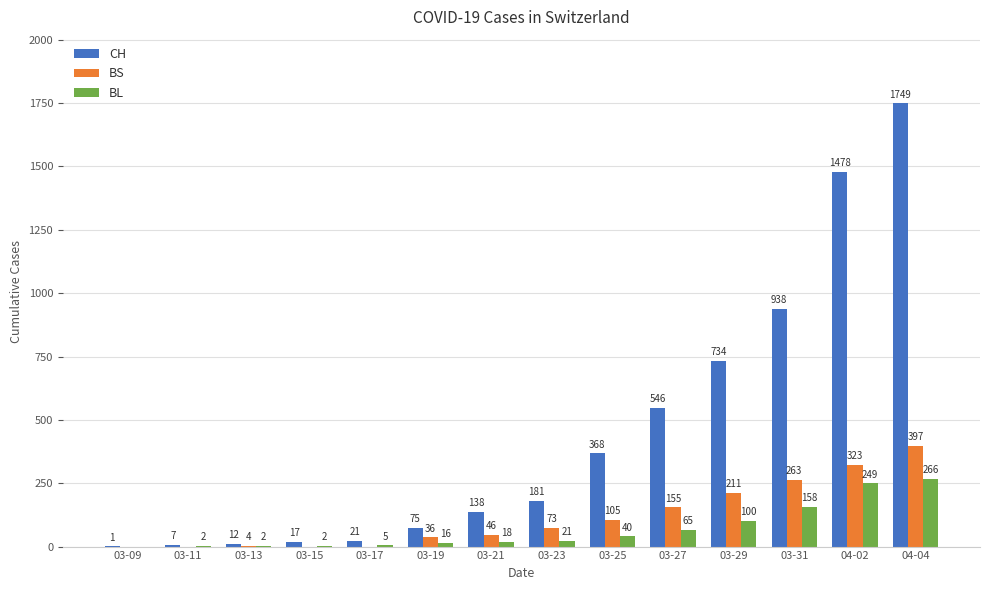

What is the sum of all CH values?

6265